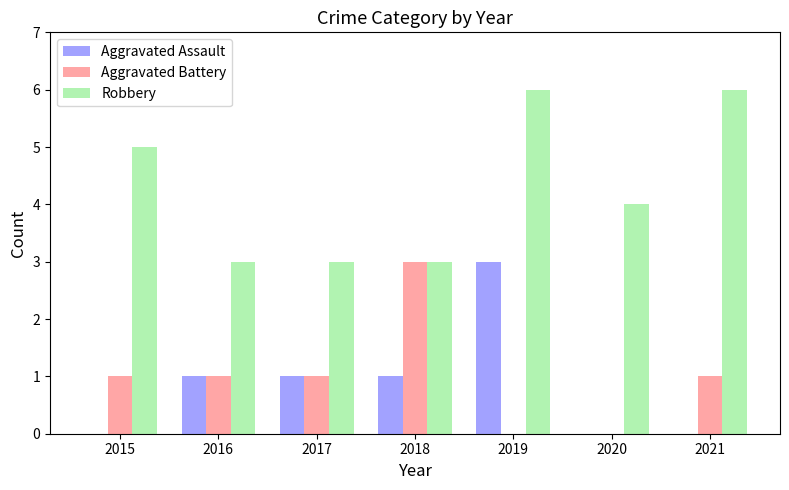

Which series changed the most between 2015 and 2021?

Robbery